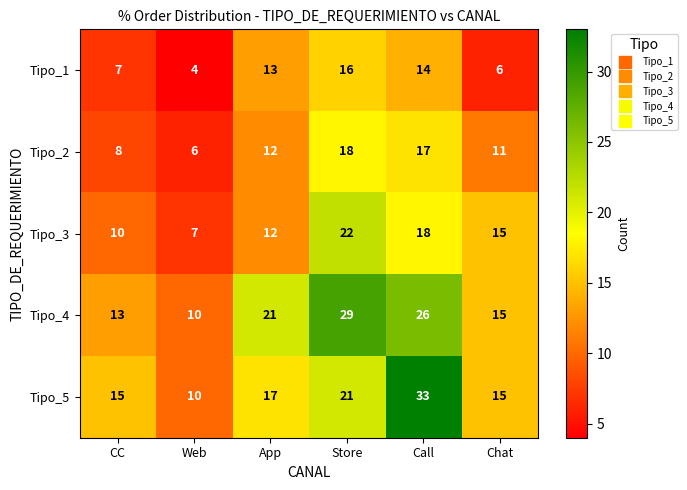

What is the greatest value displayed?

33